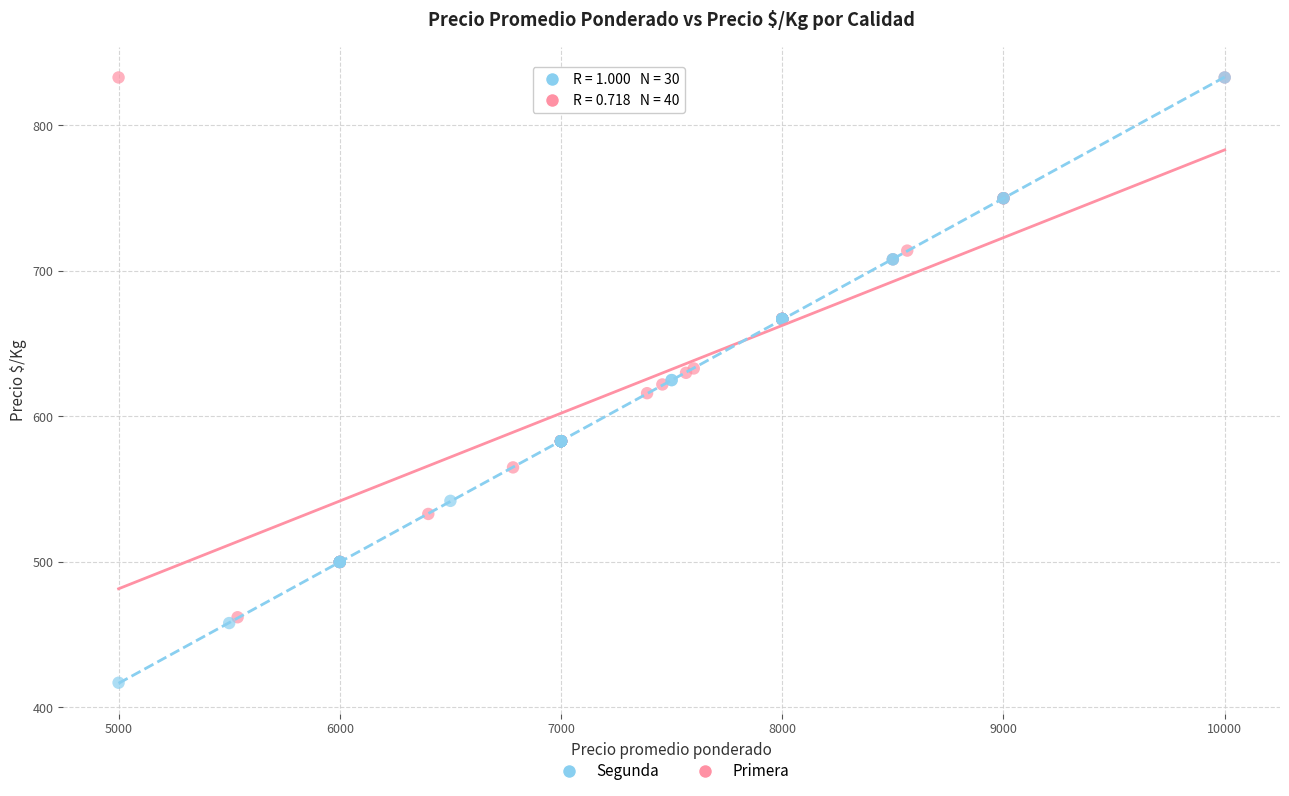

Which series contains the lowest Y value?

Segunda